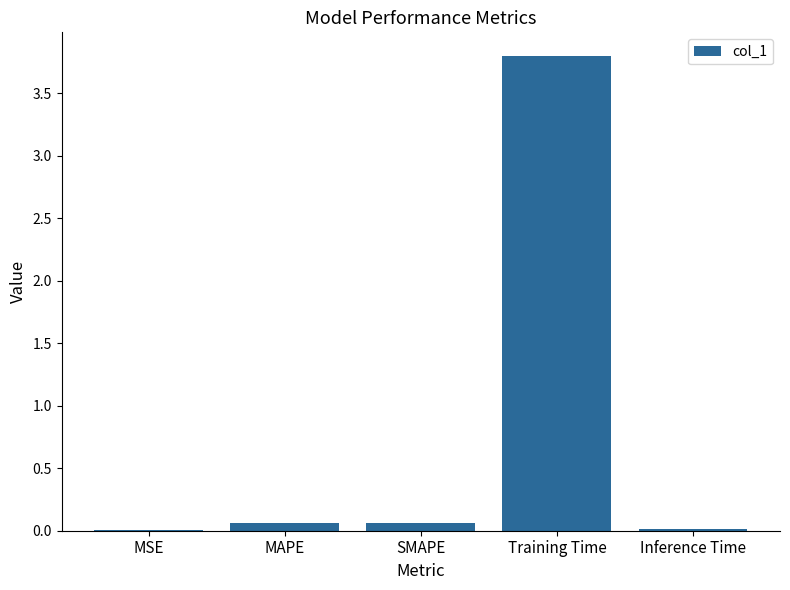

At which category does the chart reach its peak across all series?

Training Time